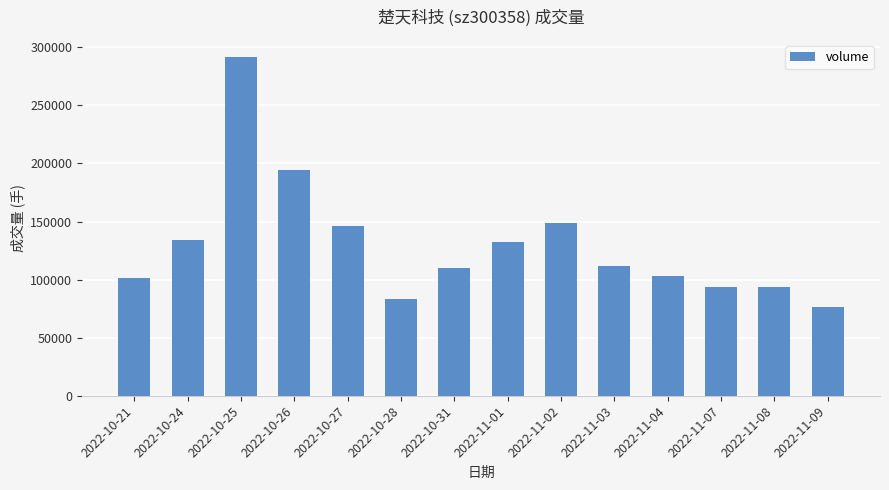

What is the label of the 6th bar from the left?

2022-10-28